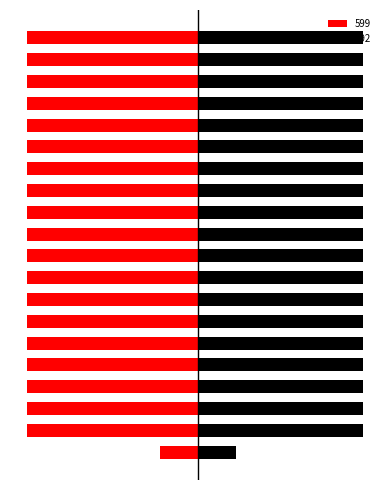

What is the minimum value for 492?

6